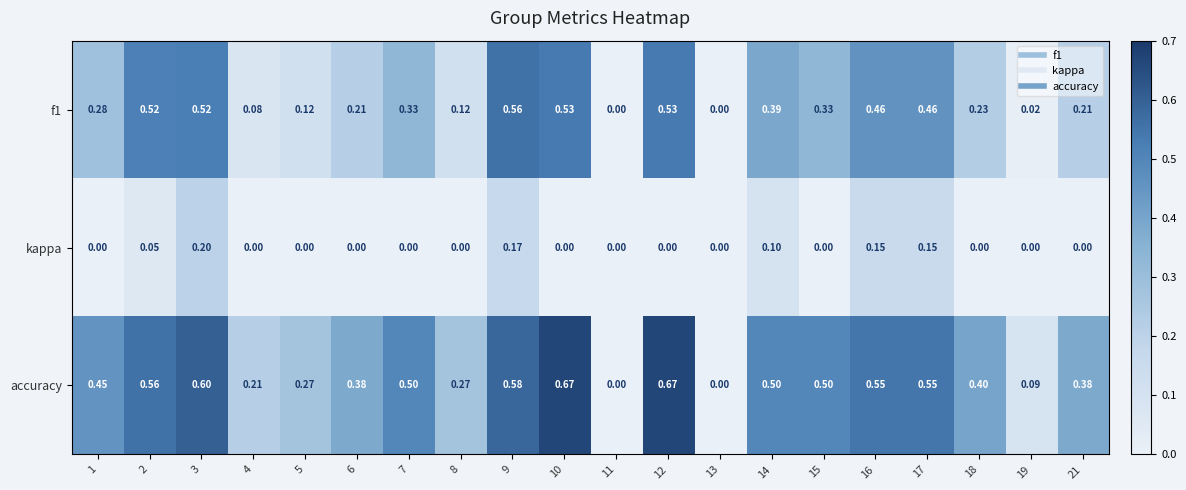

Is the value of accuracy at 9 greater than the value of f1 at 5?

Yes